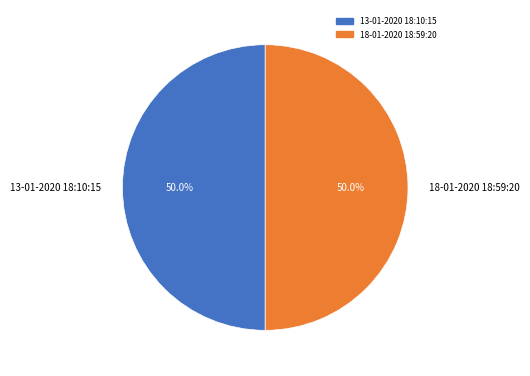

Approximately how many times larger is the value at 18-01-2020 18:59:20 compared to 13-01-2020 18:10:15?

1.0